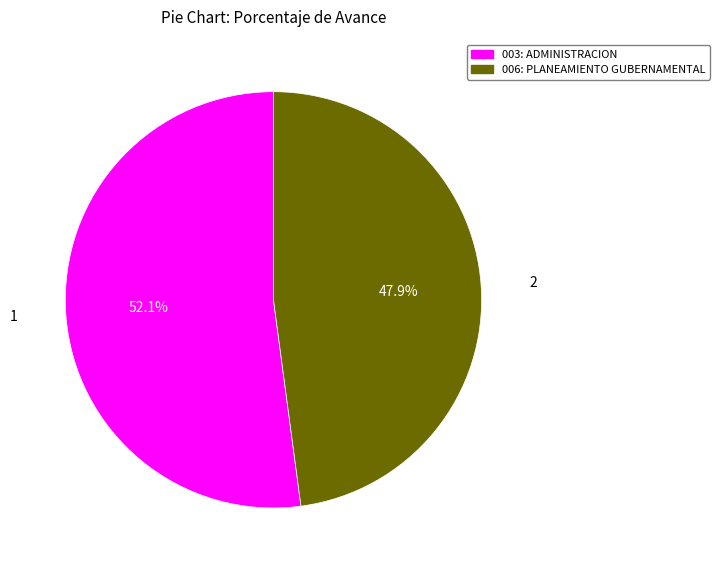

To the nearest percent, what percentage of the pie is 003: ADMINISTRACION?

52%